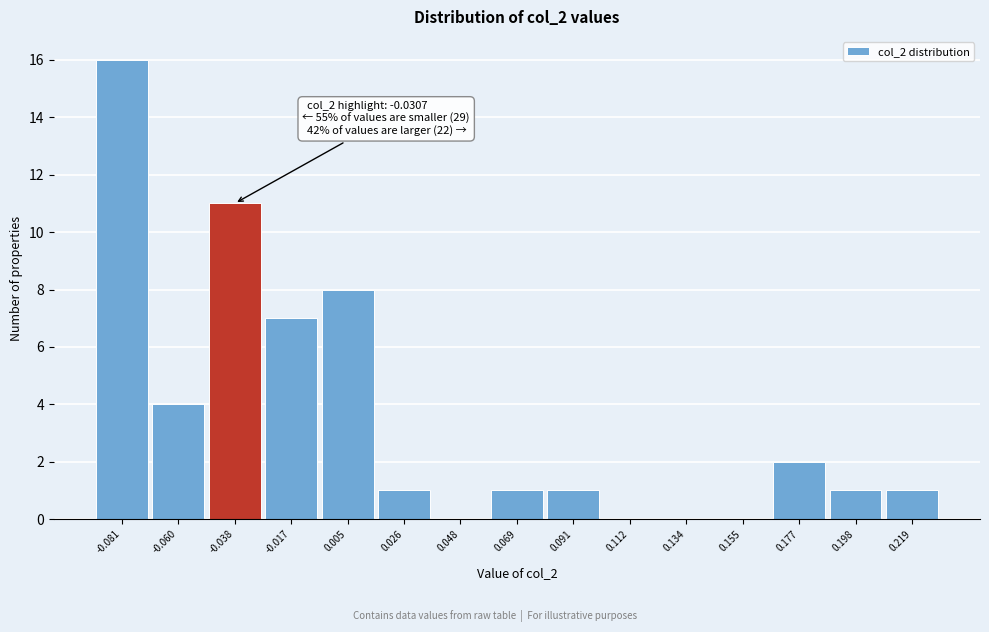

Which range on the x-axis has the tallest bar?

-0.090 to -0.070